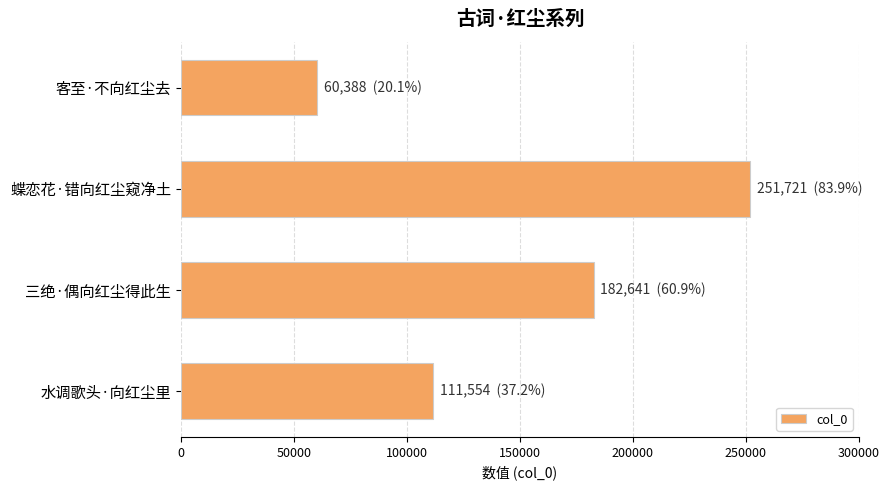

How many distinct data groups are displayed?

1